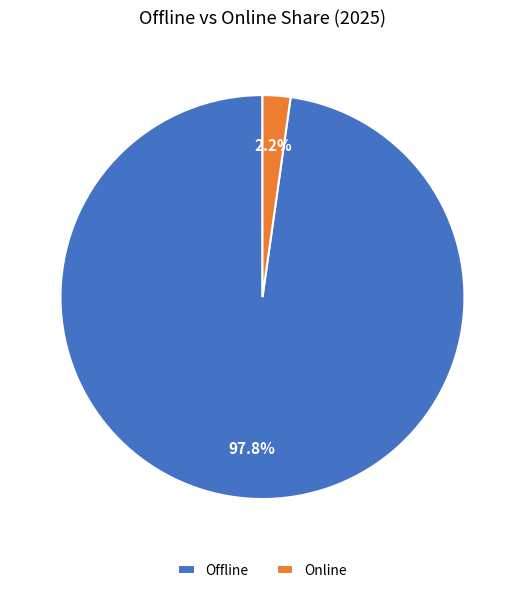

Which category has the biggest portion of the pie?

Offline